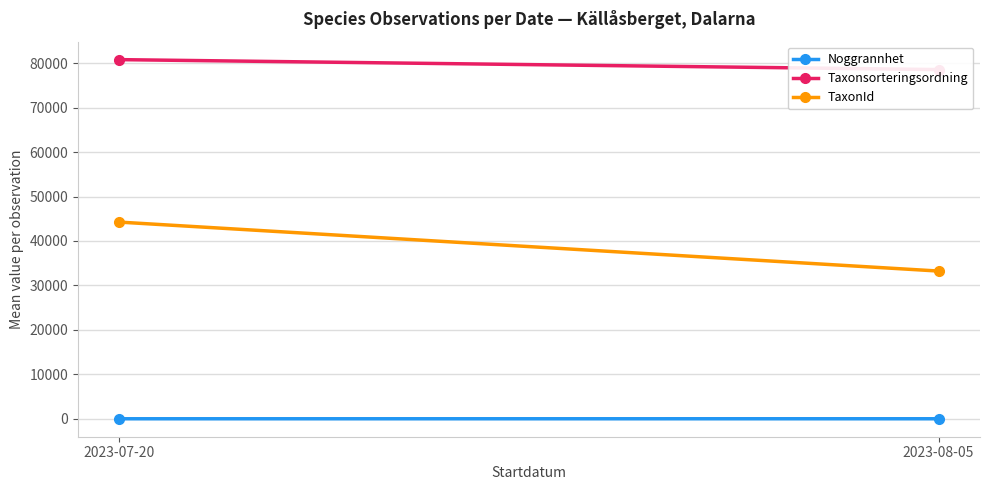

What value does the Taxonsorteringsordning series have at 2023-07-20?

80805.6